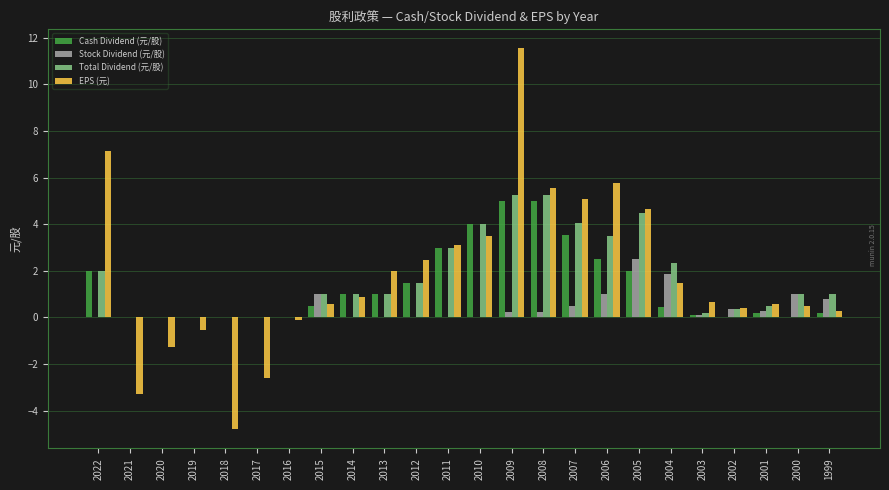

What is the approximate value of Total Dividend (元/股) at 2015?

1.0